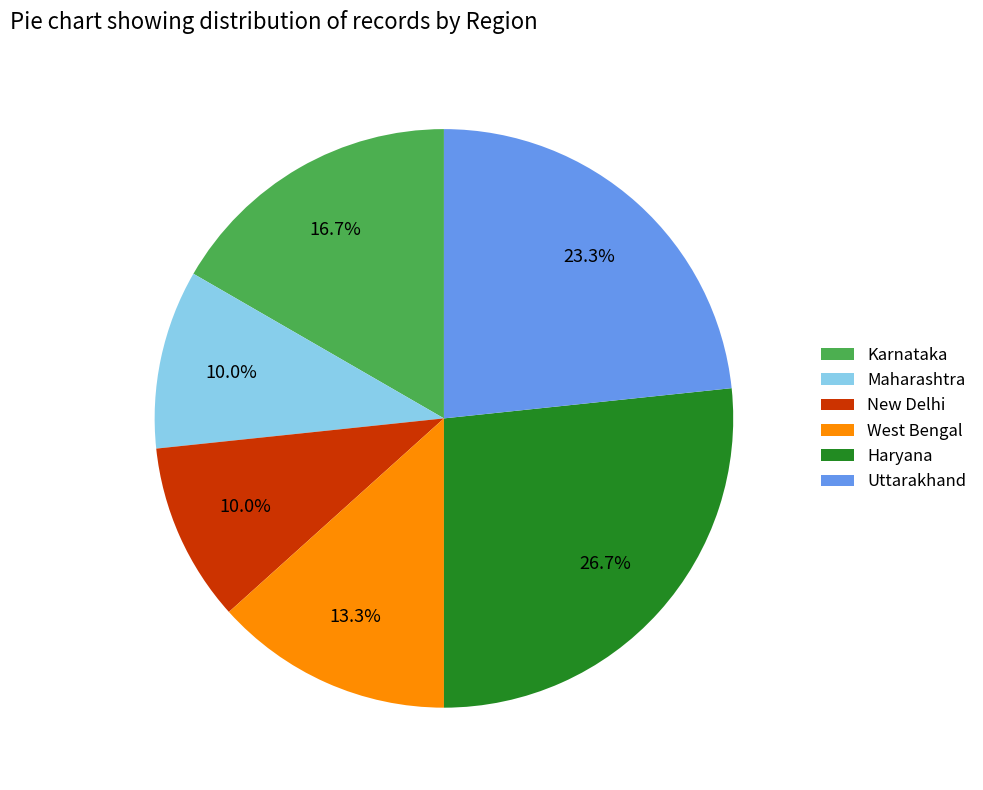

Is there a majority slice in this chart?

No